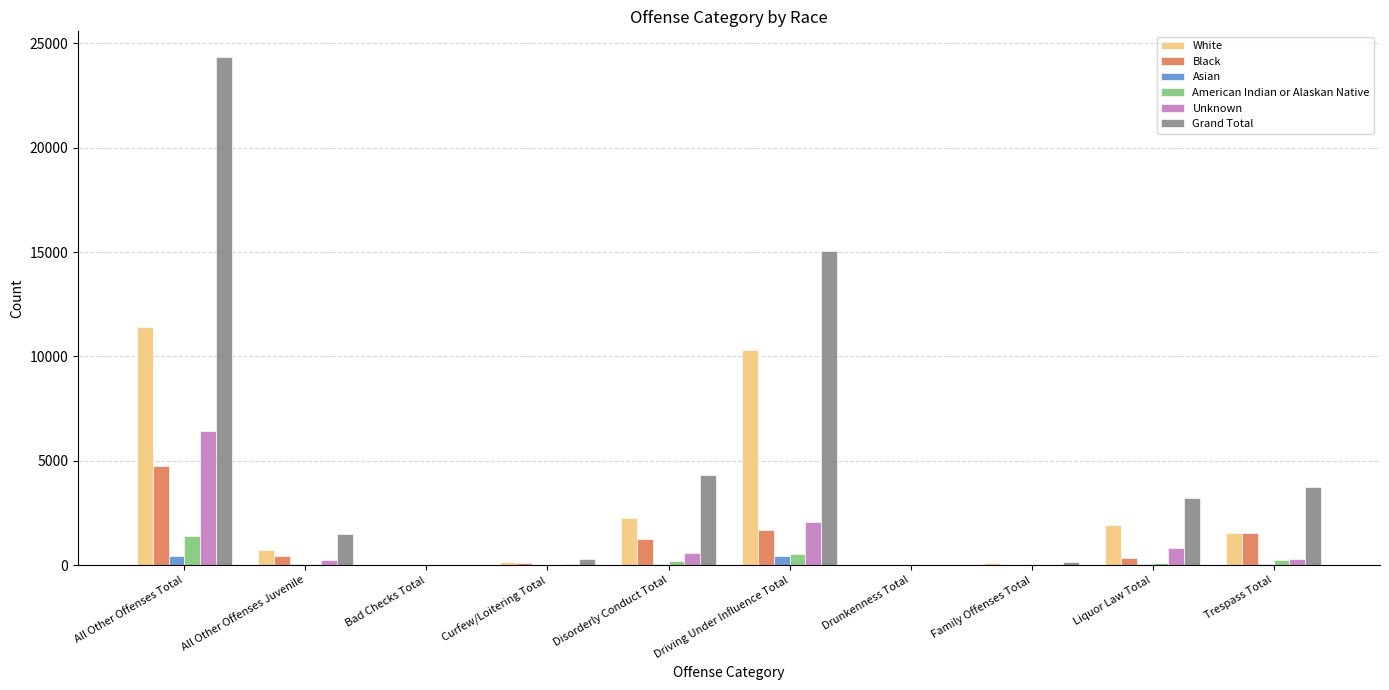

At which category is the sum across all series the highest?

All Other Offenses Total